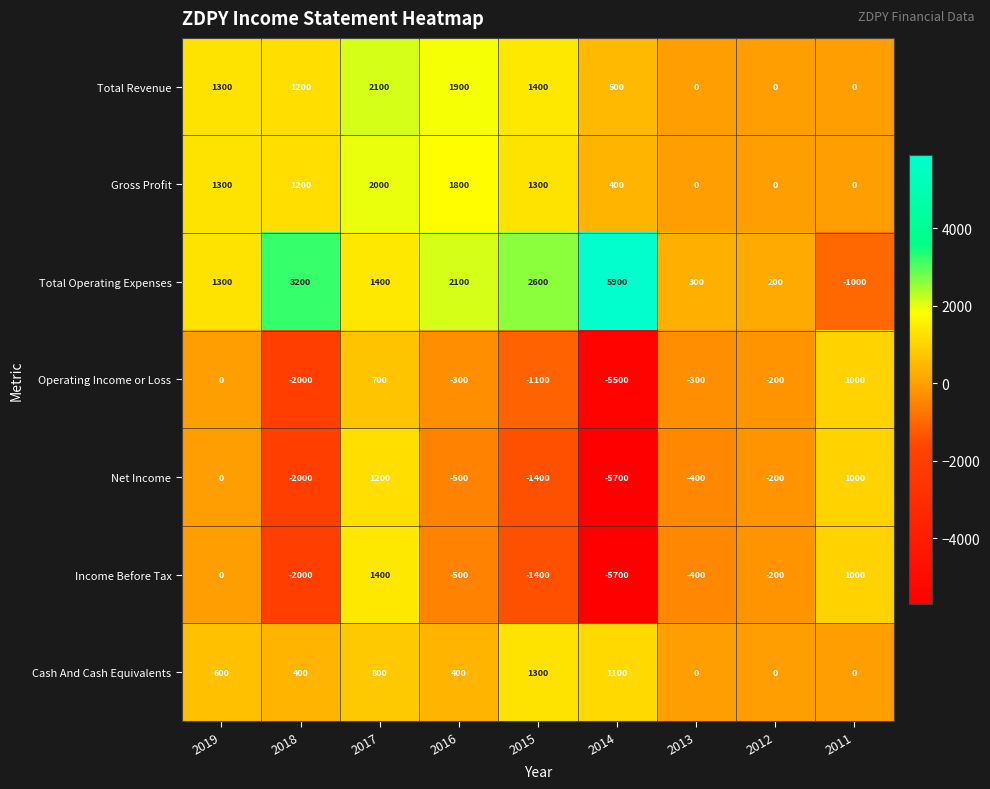

At how many categories does at least one series exceed 5408?

1